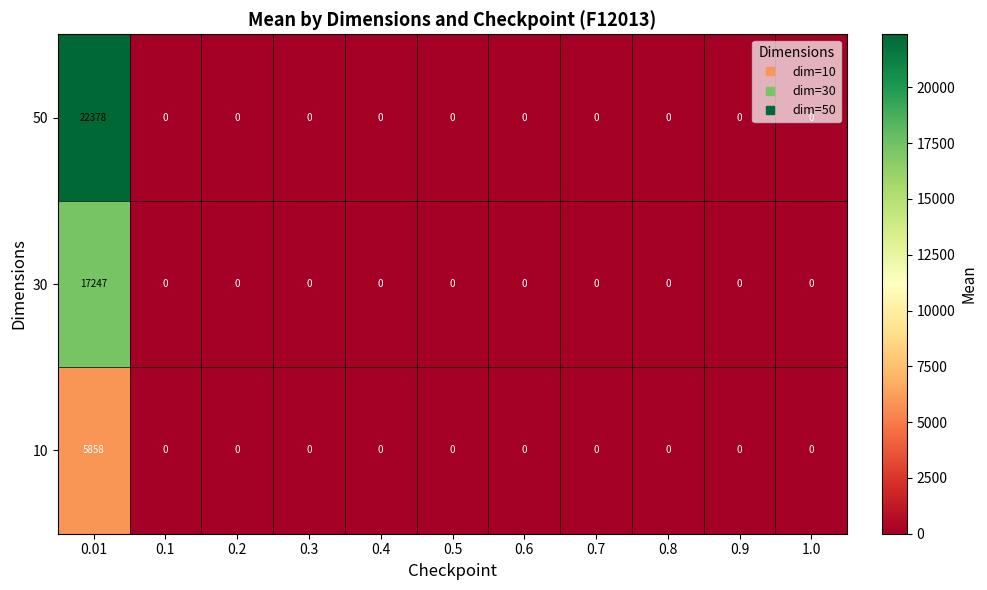

What is the maximum value for 30?

17247